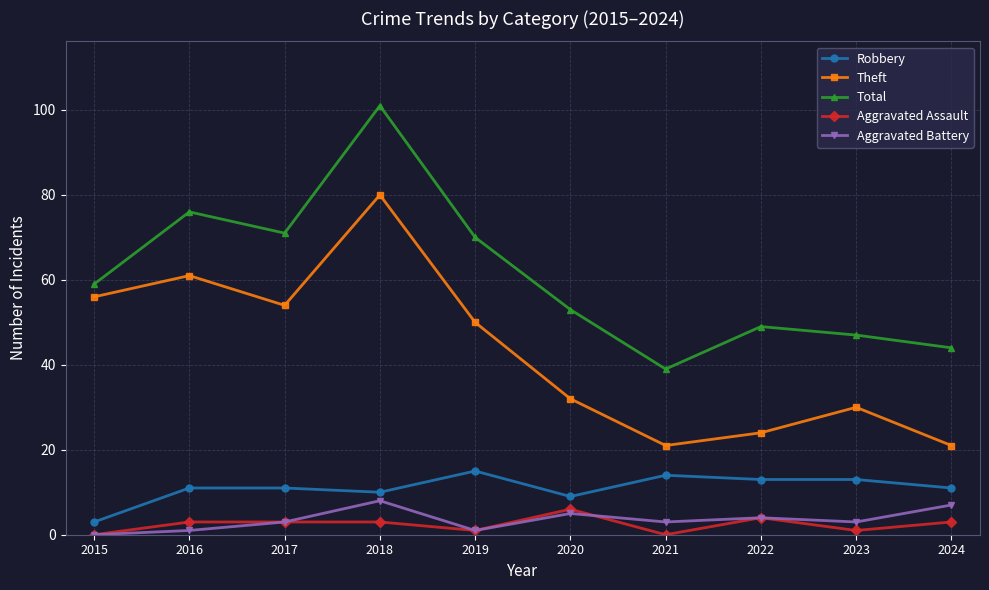

What is the spread (max minus min) of values at 2019?

69